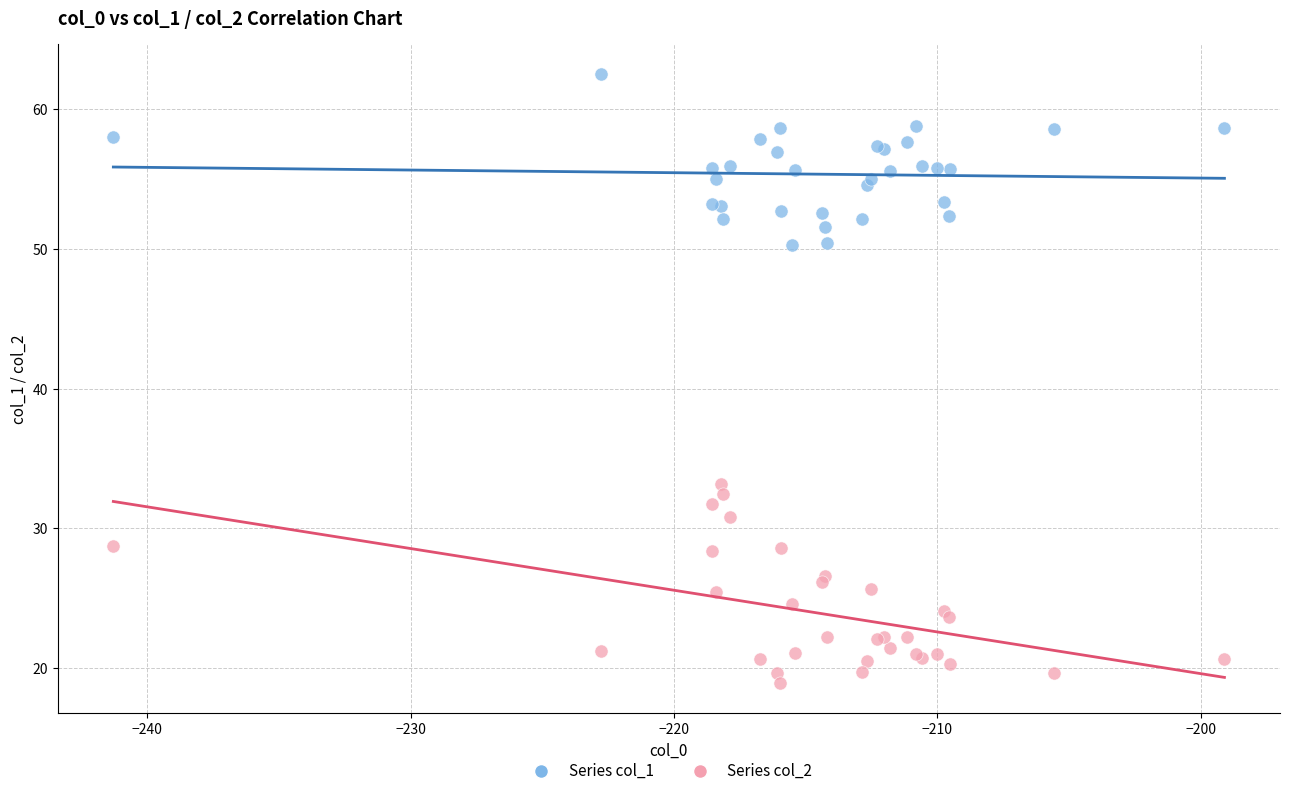

Which series contains the lowest Y value?

Series col_2